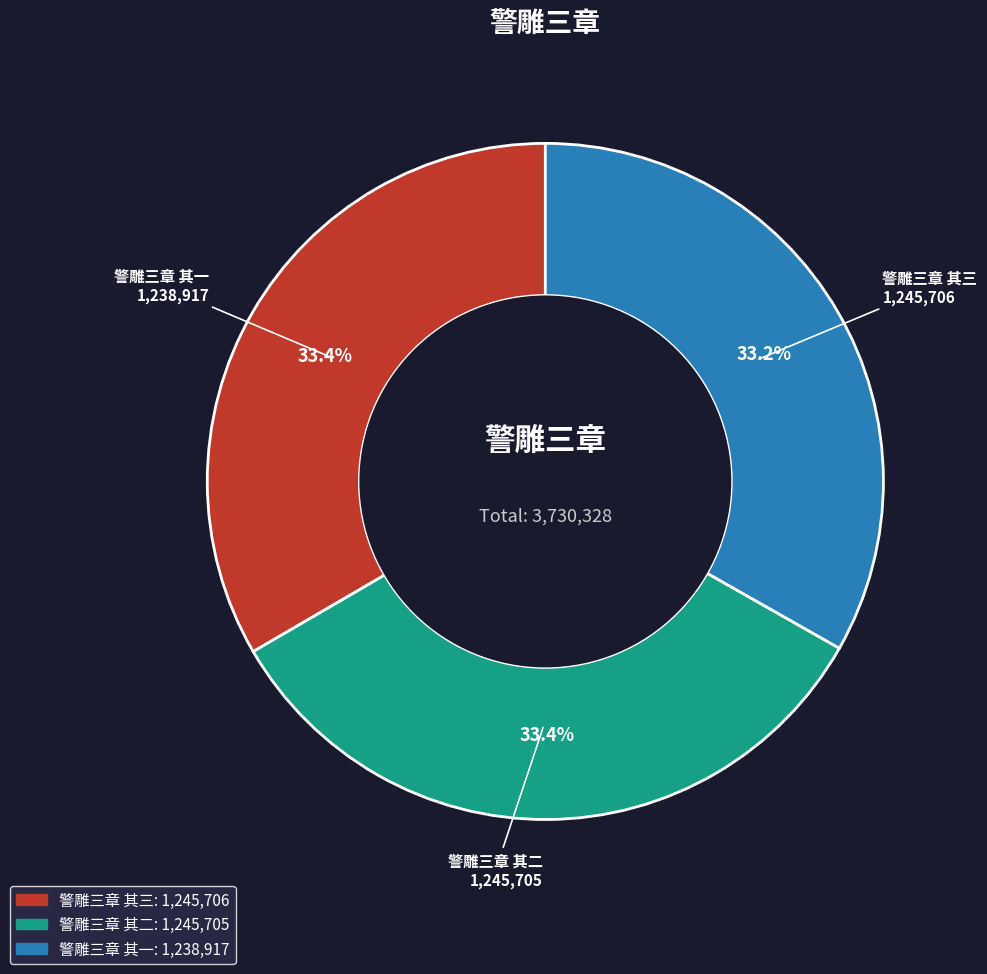

Does any single category account for the majority?

No